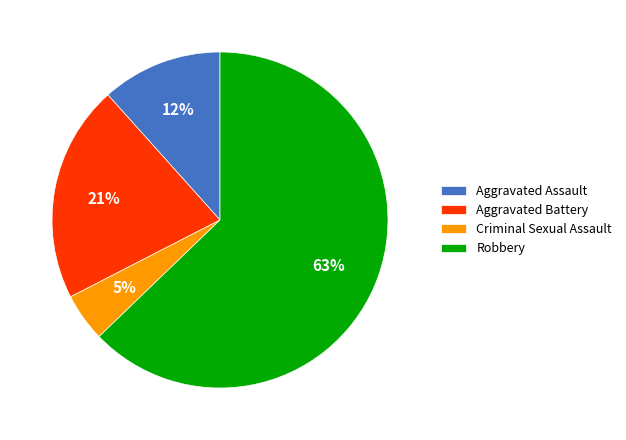

To the nearest percent, what is the difference between the Criminal Sexual Assault and Aggravated Battery slice percentages?

16%